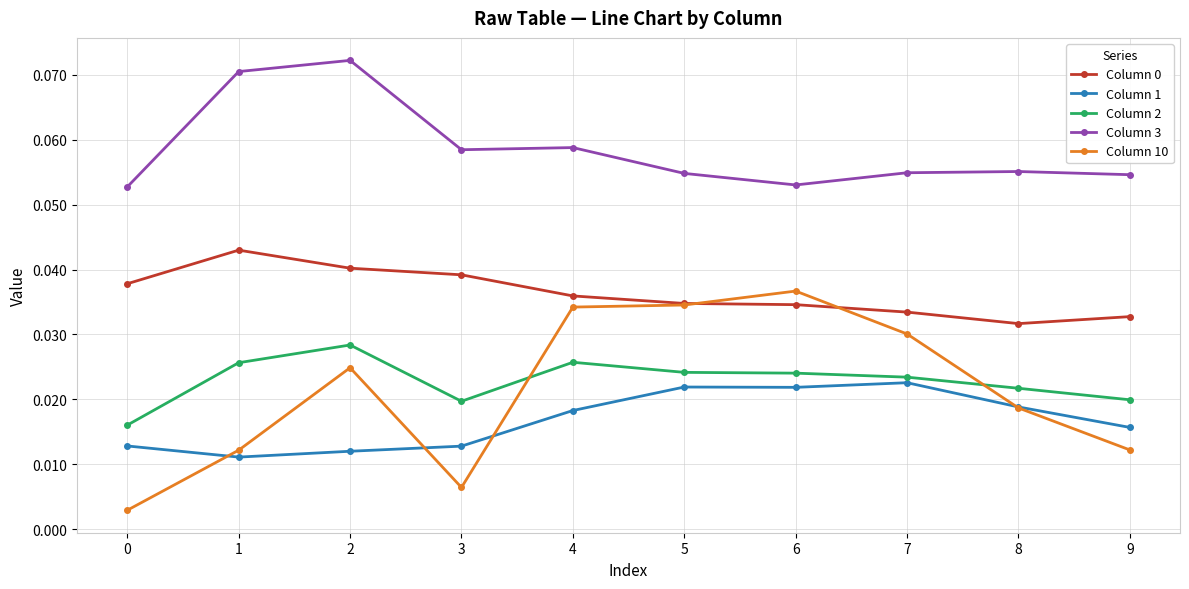

At how many categories does at least one series exceed 0?

10